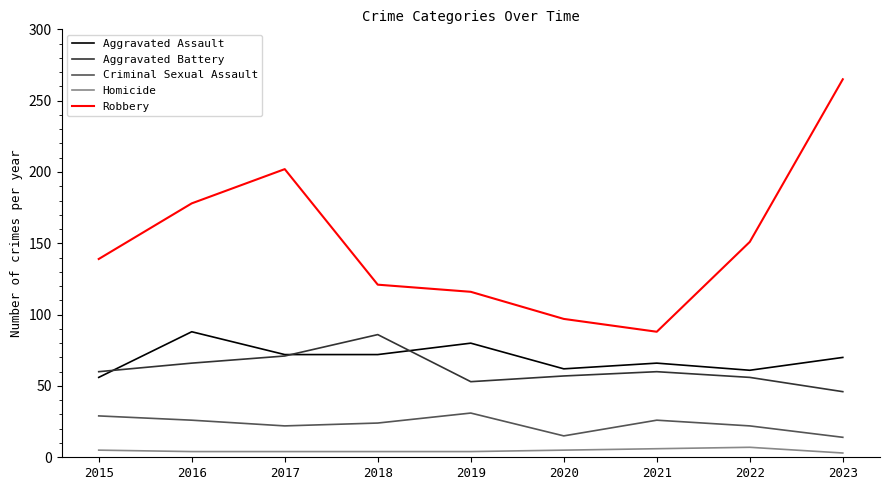

What is the greatest value displayed?

265